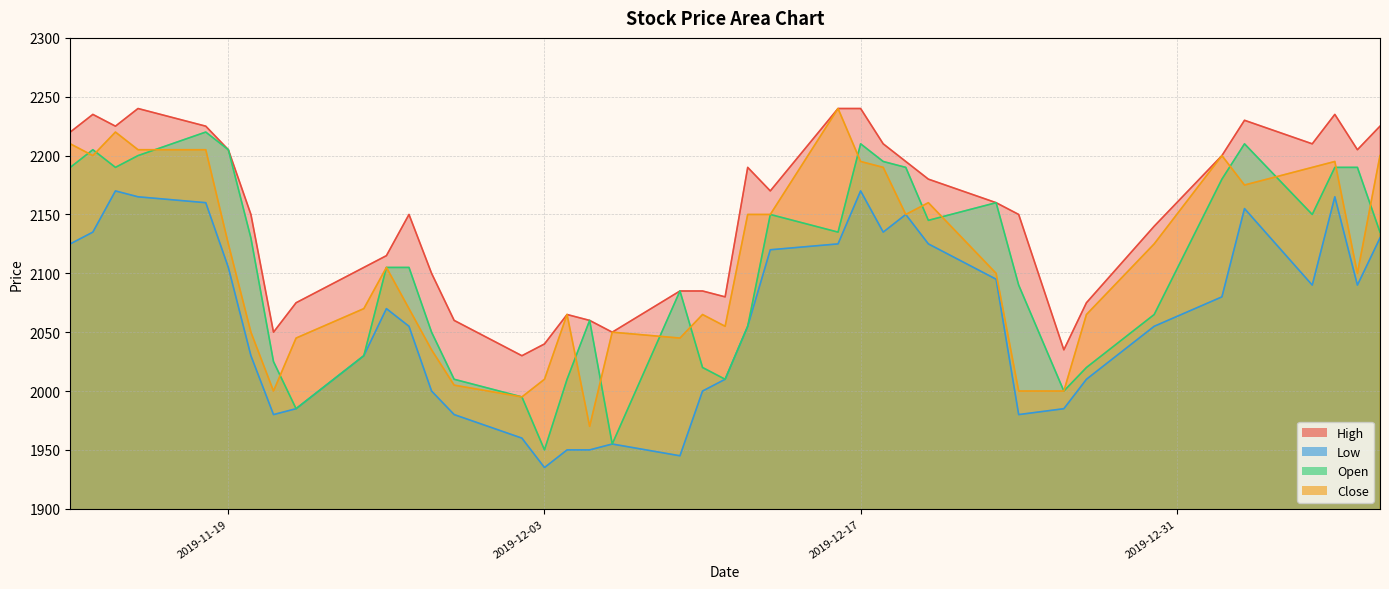

Is it true that Close equals 2205 at 2019-11-15?

True